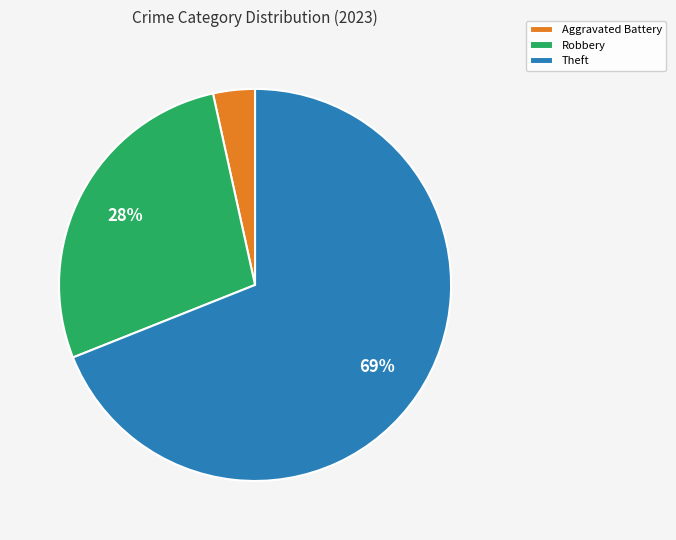

True or false: Theft accounts for 78% of the total.

False